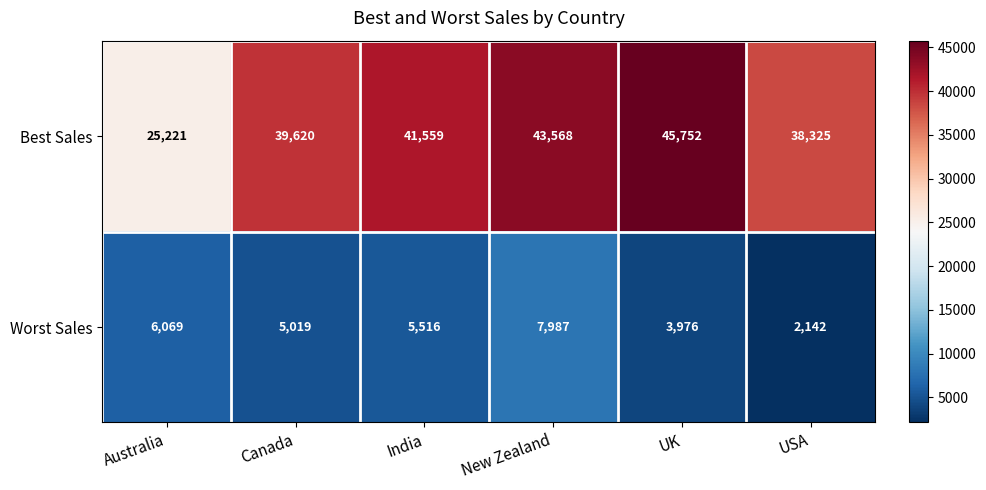

Count the number of categories in the chart.

6